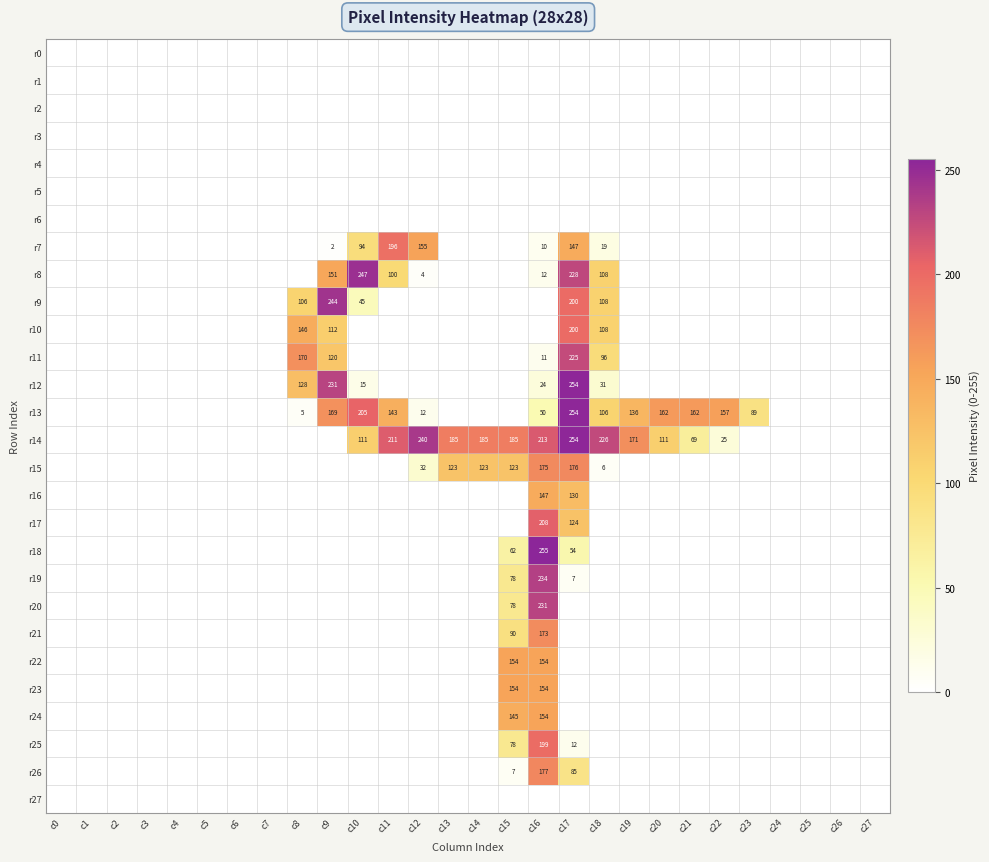

Where is r18 nearest to the value 127?

c15